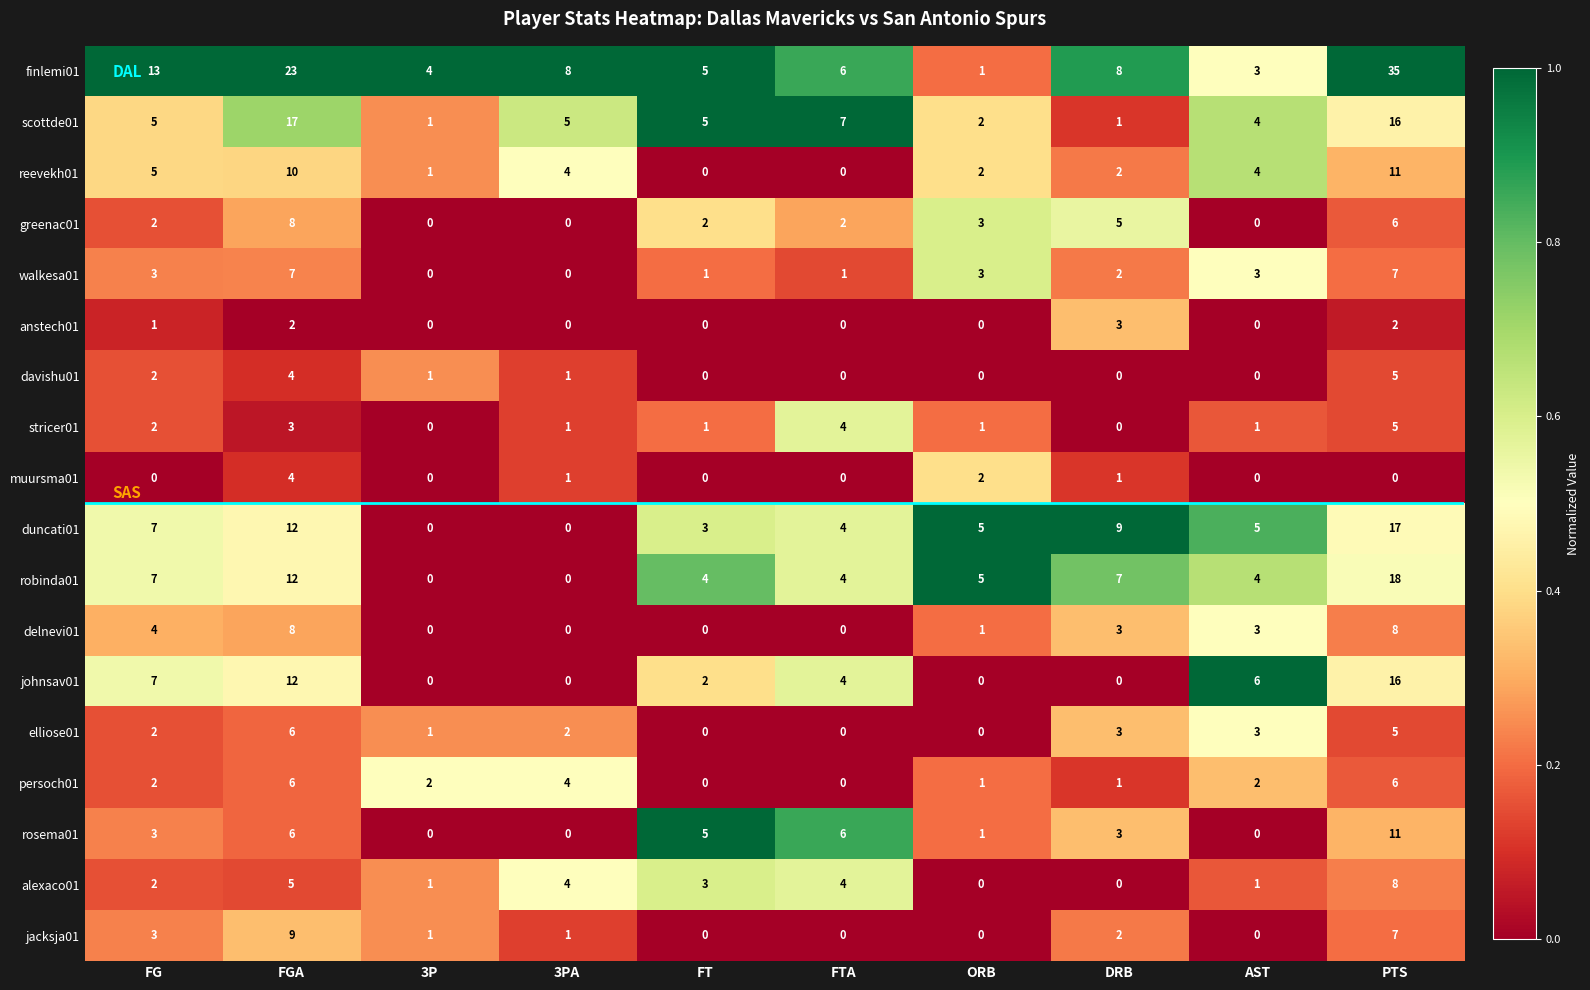

What is the difference between the maximum and minimum values in the stricer01 series?

5